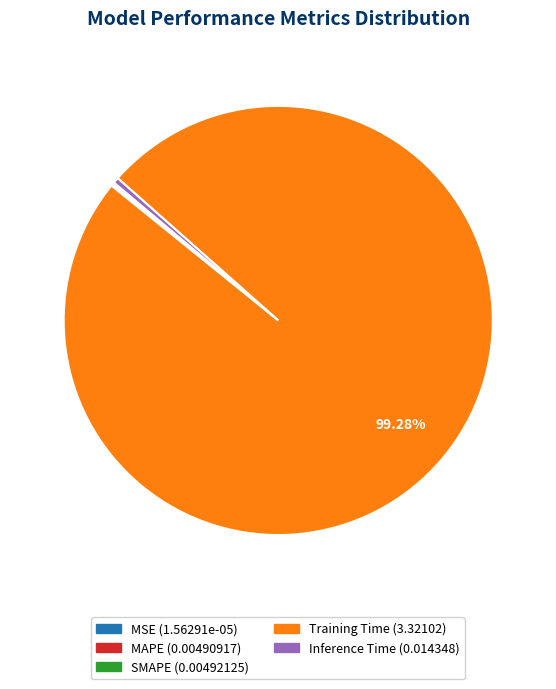

Which slice is the largest?

Training Time